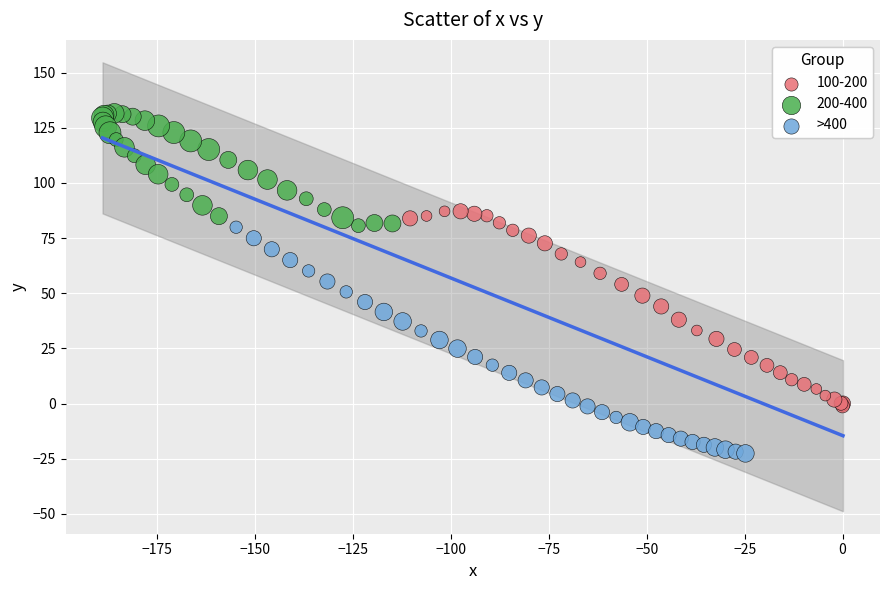

Which series has the widest spread of Y values?

>400